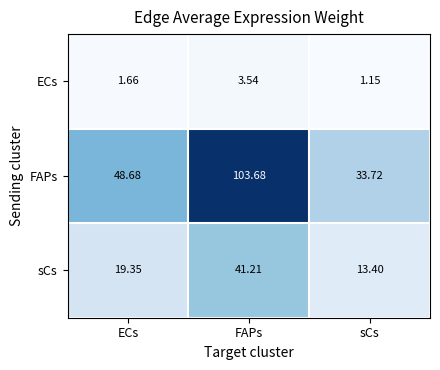

What is the greatest value displayed?

103.7